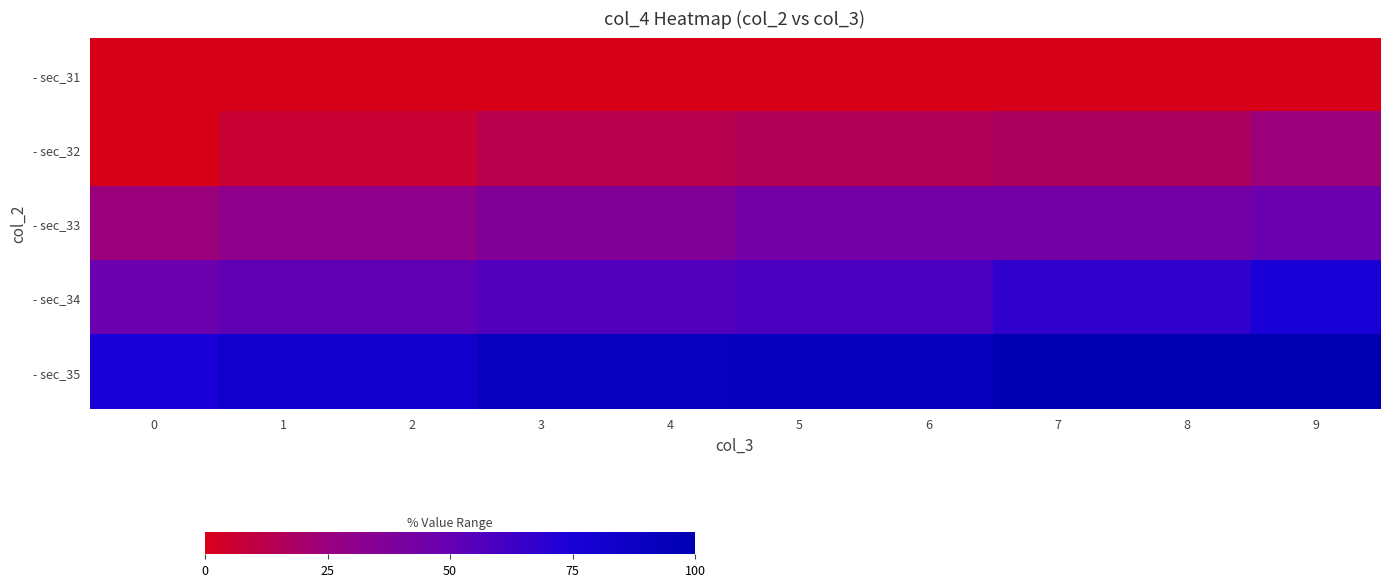

Reading left to right, what are all the values shown in this chart?

- sec_31: 0=0.0	1=0.0	2=0.0	3=0.0	4=0.0	5=0.0	6=0.0	7=0.0	8=0.0	9=0.0
- sec_32: 0=0.0	1=6.5	2=6.5	3=13.0	4=13.0	5=15.2	6=15.2	7=17.4	8=17.4	9=23.9
- sec_33: 0=23.9	1=30.4	2=30.4	3=37.0	4=37.0	5=43.5	6=43.5	7=43.5	8=43.5	9=47.8
- sec_34: 0=47.8	1=52.2	2=52.2	3=56.5	4=56.5	5=58.7	6=58.7	7=67.4	8=67.4	9=76.1
- sec_35: 0=76.1	1=82.6	2=82.6	3=91.3	4=91.3	5=93.5	6=93.5	7=100.0	8=100.0	9=100.0